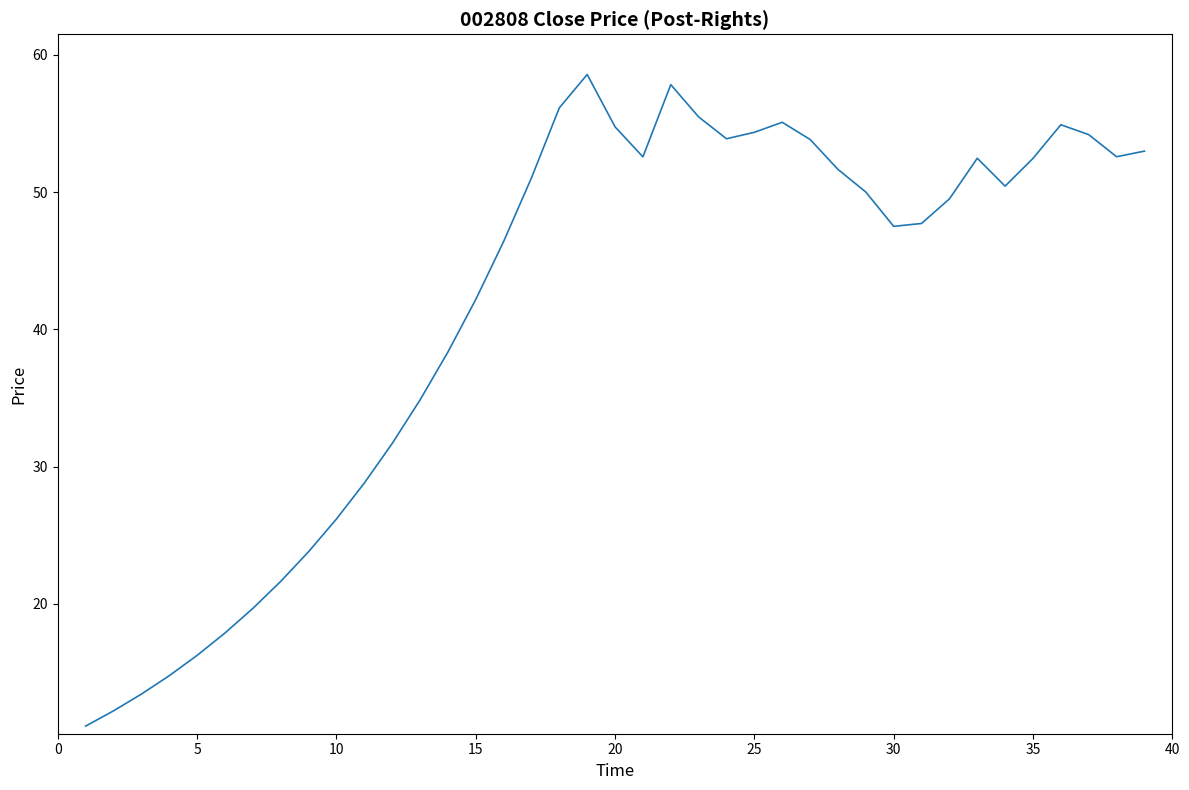

Does the chart display data point markers on the line(s)?

No